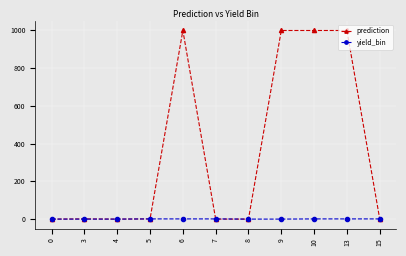

Is this an area chart (filled region under the line)?

No